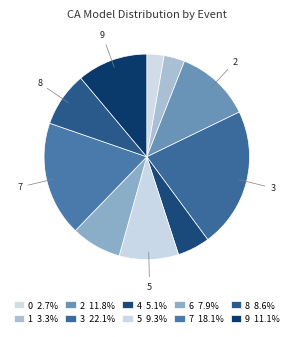

Combined, do 0 and 4 account for over 50%?

No